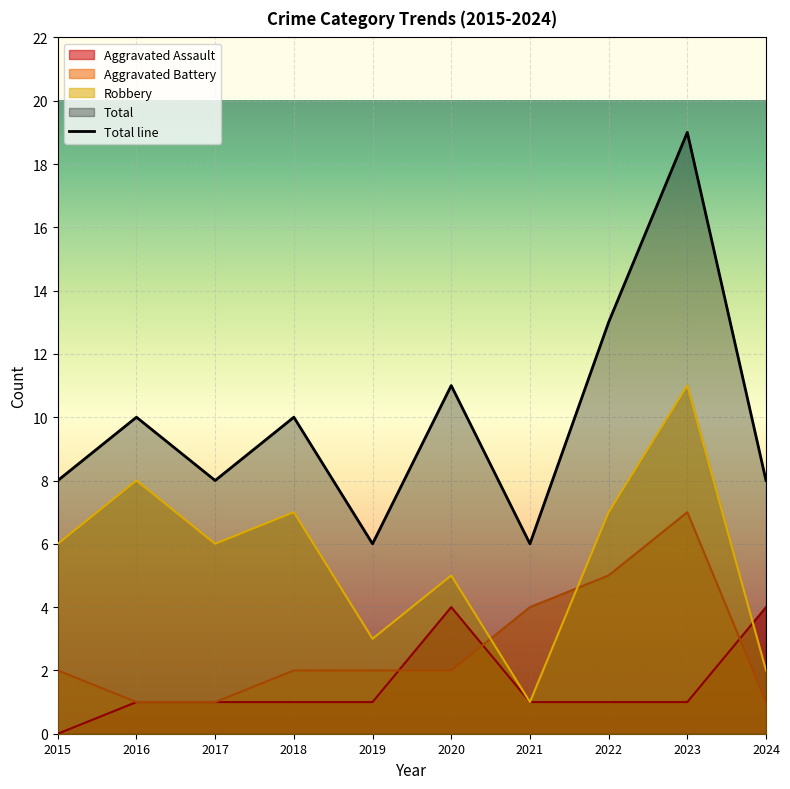

Reading left to right, extract all data points from this chart.

Aggravated Assault: 0	1	1	1	1	4	1	1	1	4
Aggravated Battery: 2	1	1	2	2	2	4	5	7	1
Robbery: 6	8	6	7	3	5	1	7	11	2
Total: 8	10	8	10	6	11	6	13	19	8